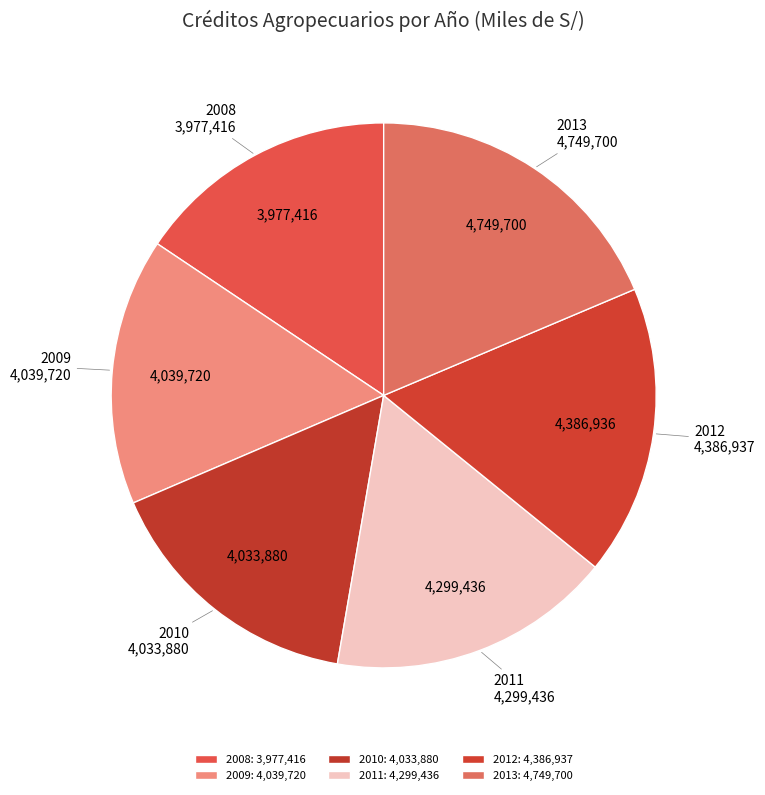

Approximately how many times larger is the value at 2012 compared to 2008?

1.1